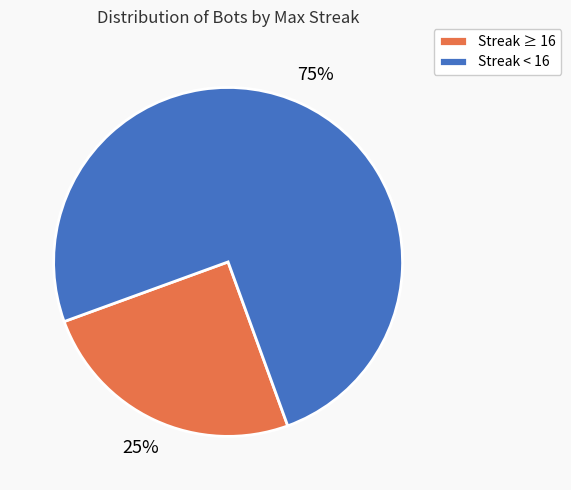

Count the number of slices in the pie.

2